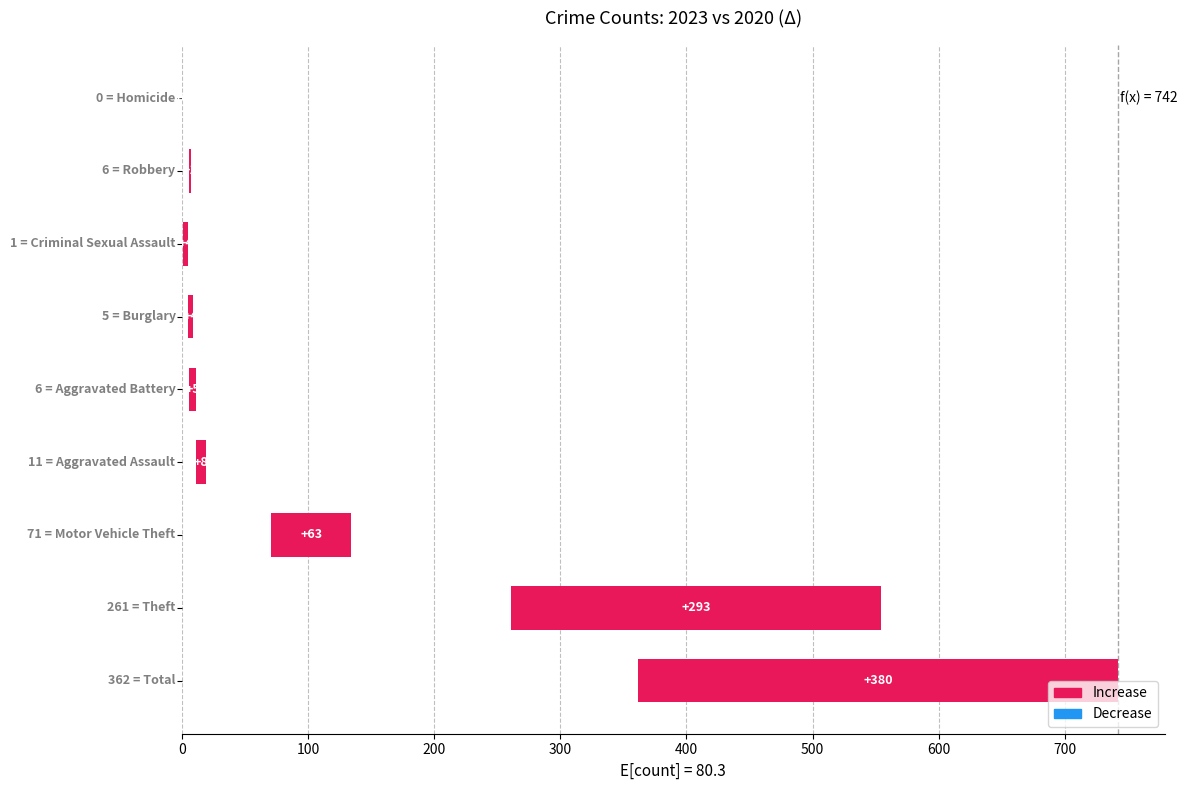

Which series changed the most between Aggravated Assault and Total?

2023